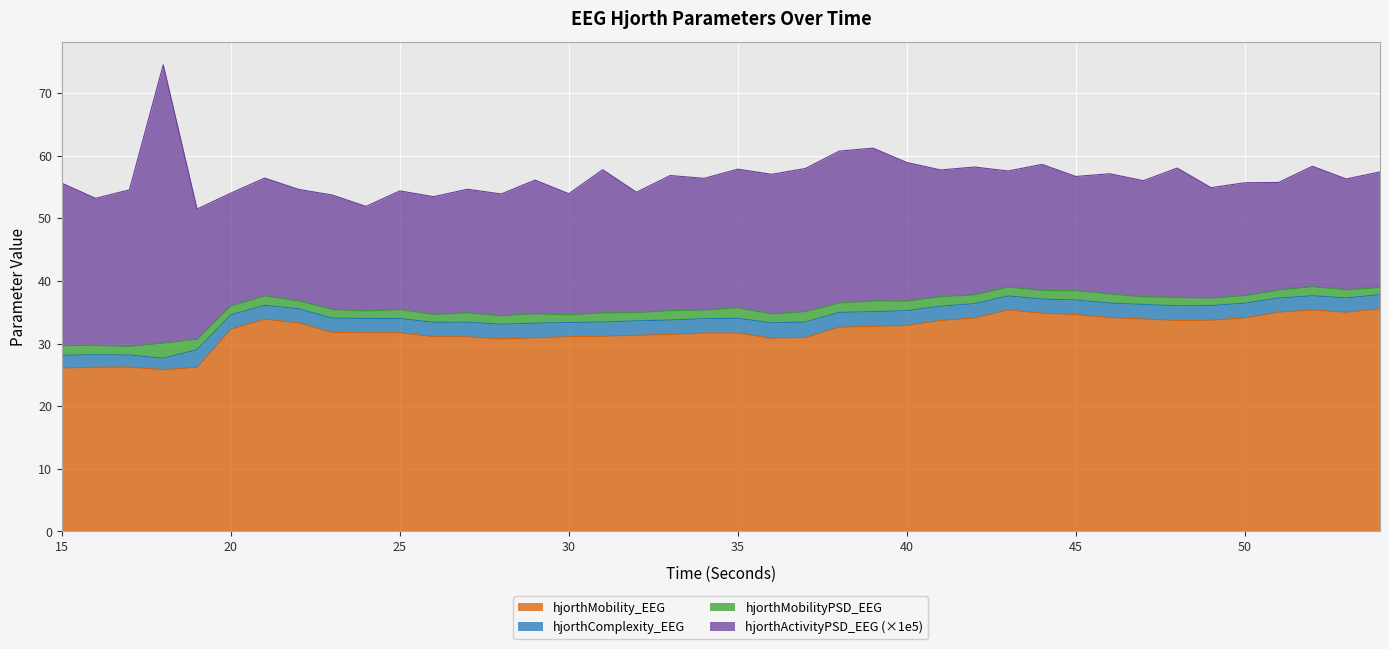

What is the minimum value for hjorthMobility_EEG?

25.8